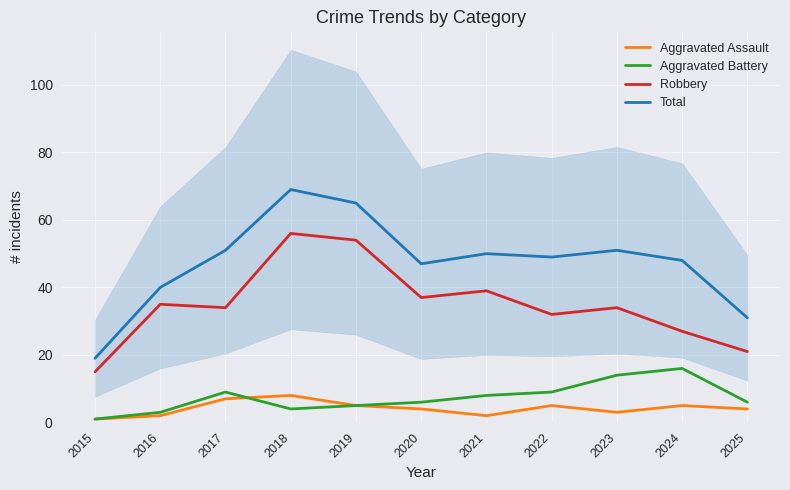

Reading right to left, what are all the values shown in this chart?

Aggravated Assault: 4	5	3	5	2	4	5	8	7	2	1
Aggravated Battery: 6	16	14	9	8	6	5	4	9	3	1
Robbery: 21	27	34	32	39	37	54	56	34	35	15
Total: 31	48	51	49	50	47	65	69	51	40	19